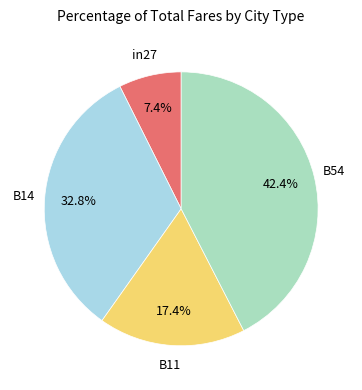

To the nearest percent, what percentage of the pie is in27?

7%